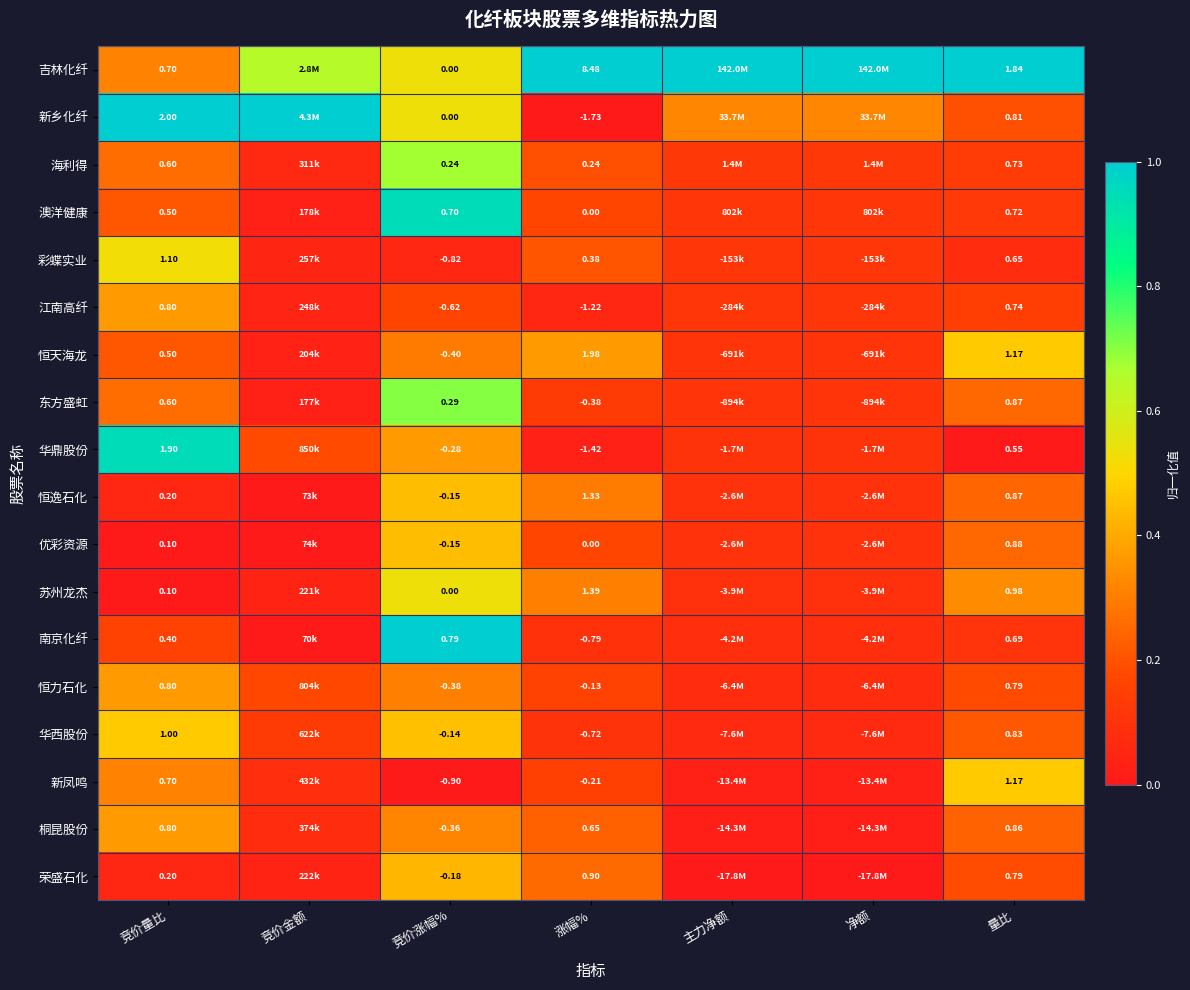

At how many categories does at least one series exceed 0?

7